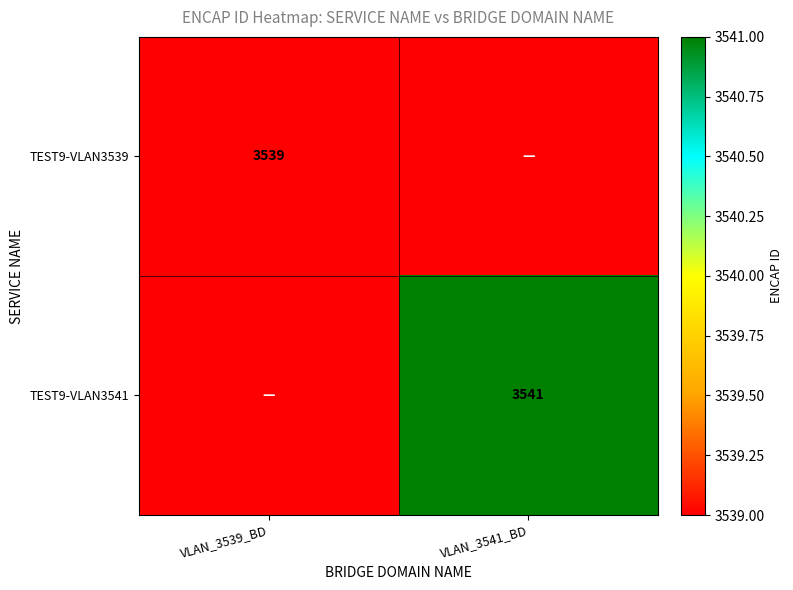

The TEST9-VLAN3539 series shows 3539 at VLAN_3539_BD. True or false?

True